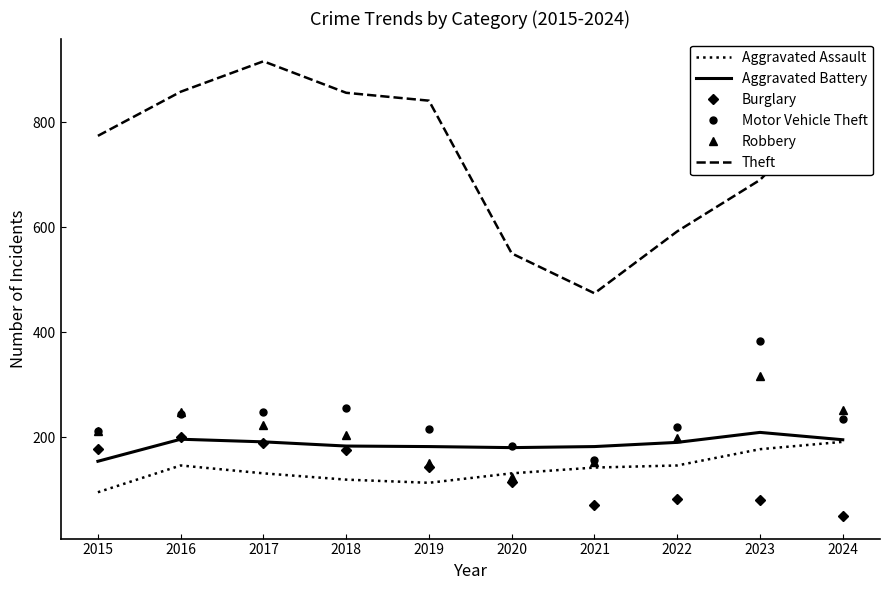

True or false: Burglary and Motor Vehicle Theft intersect in this chart.

False